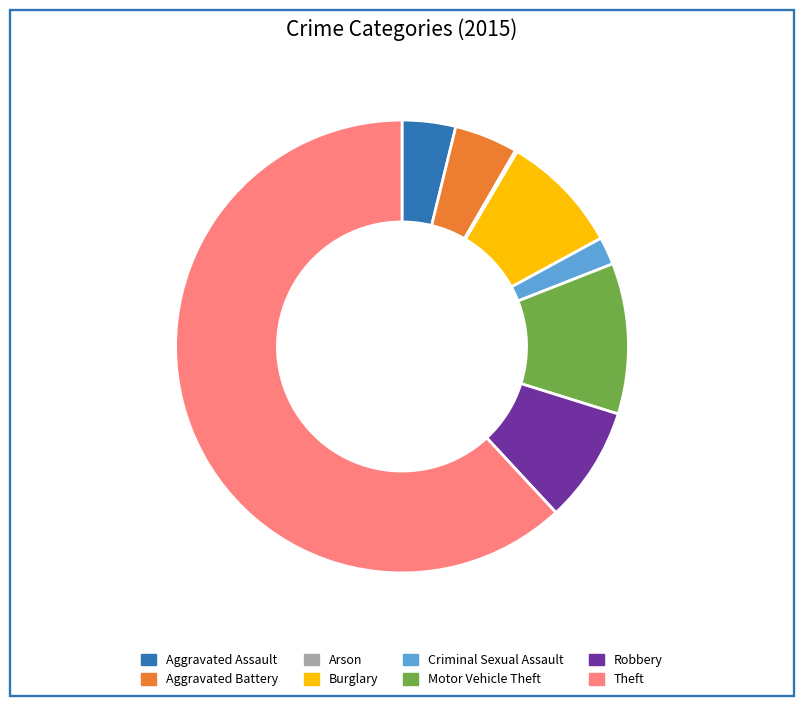

Is the sum of Theft and Aggravated Battery greater than half?

Yes